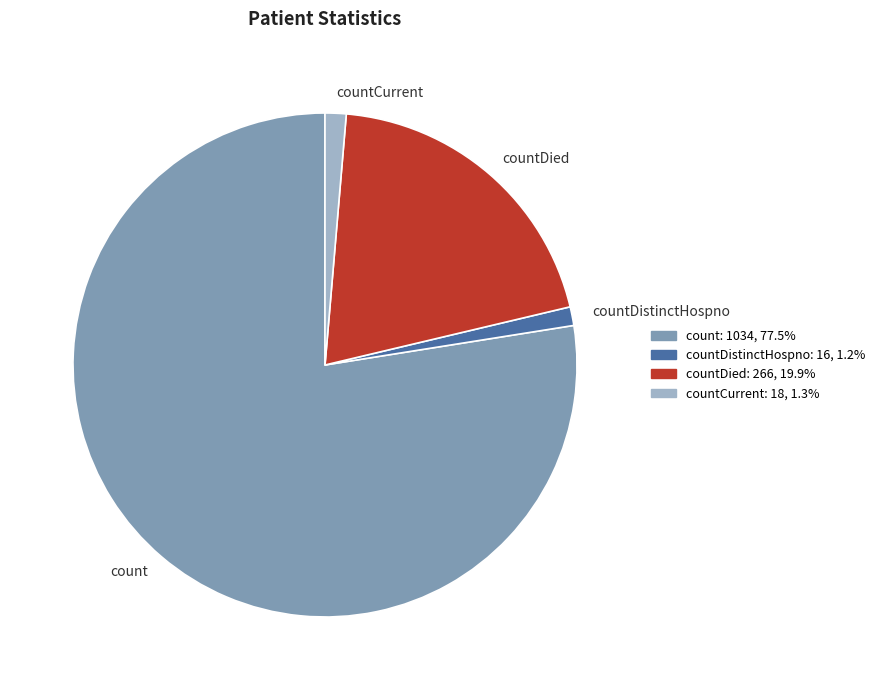

Does count represent more than half of the total?

Yes